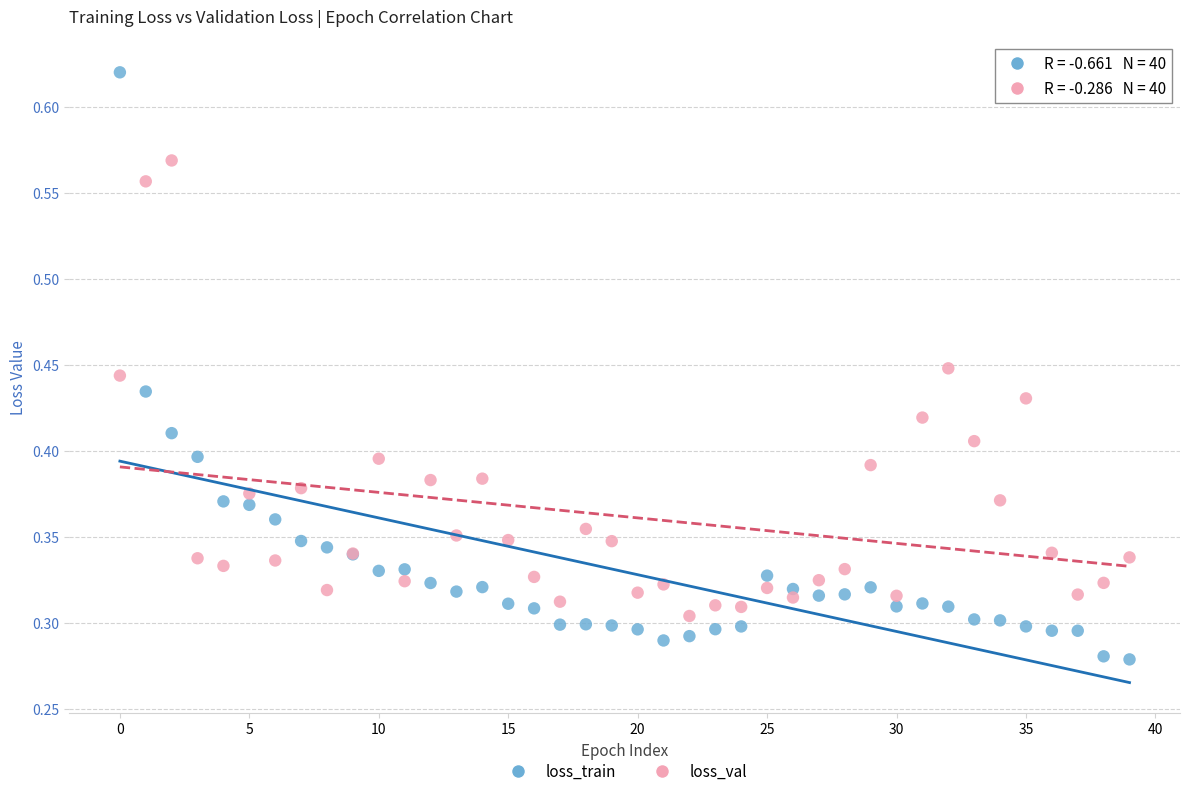

Which series has the widest spread of Y values?

loss_train